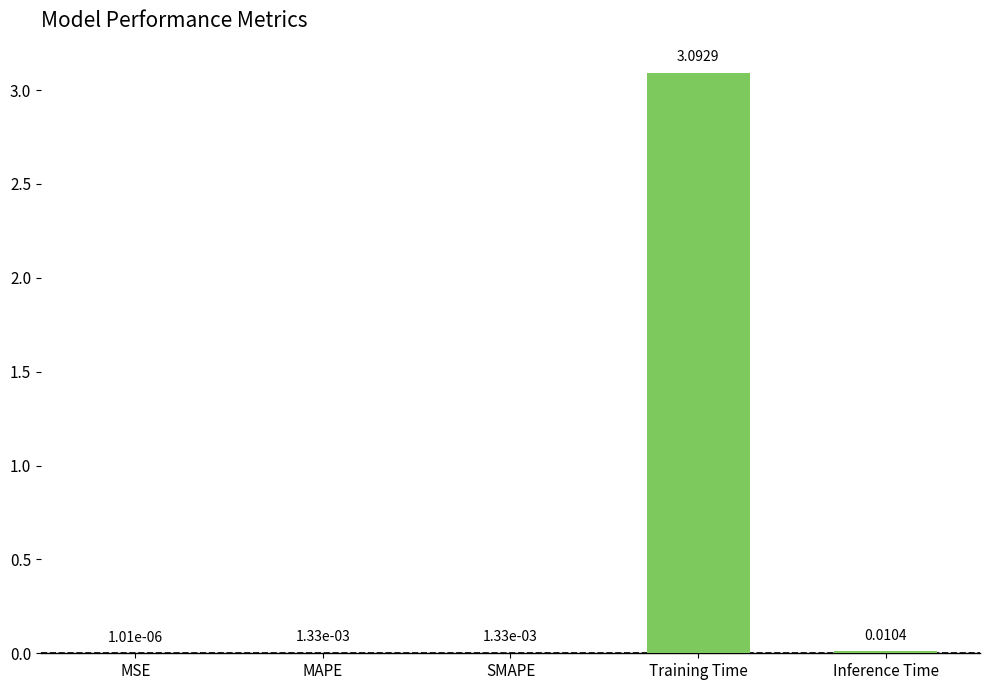

Between Inference Time and MSE, which is larger?

Inference Time